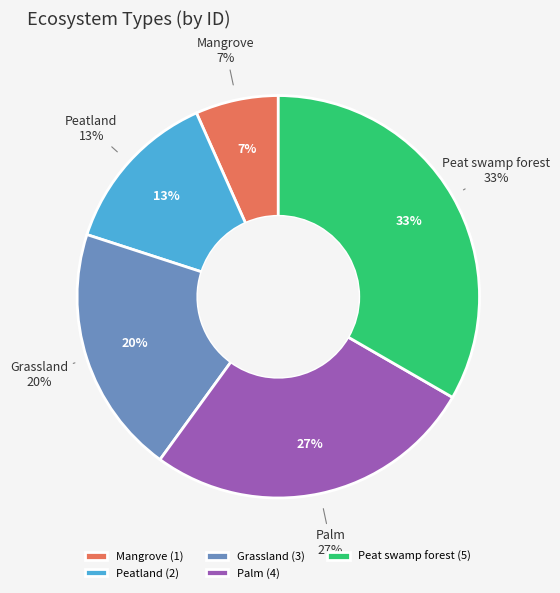

Which category has the biggest portion of the pie?

Peat swamp forest